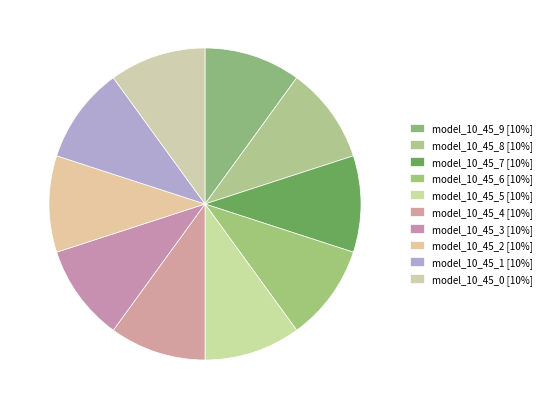

The model_10_45_7 slice represents 10% of the pie. True or false?

True